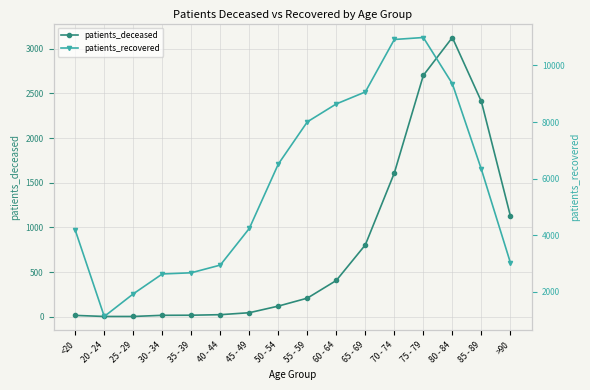

Which has a higher value, 60 - 64 or 55 - 59?

60 - 64